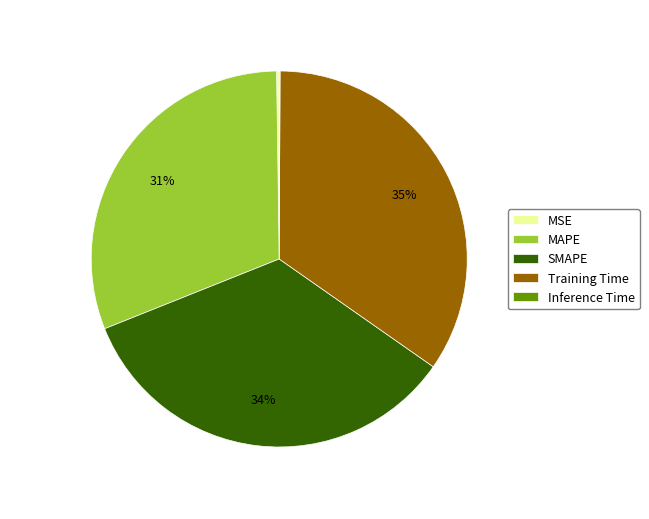

True or false: Training Time accounts for 35% of the total.

True